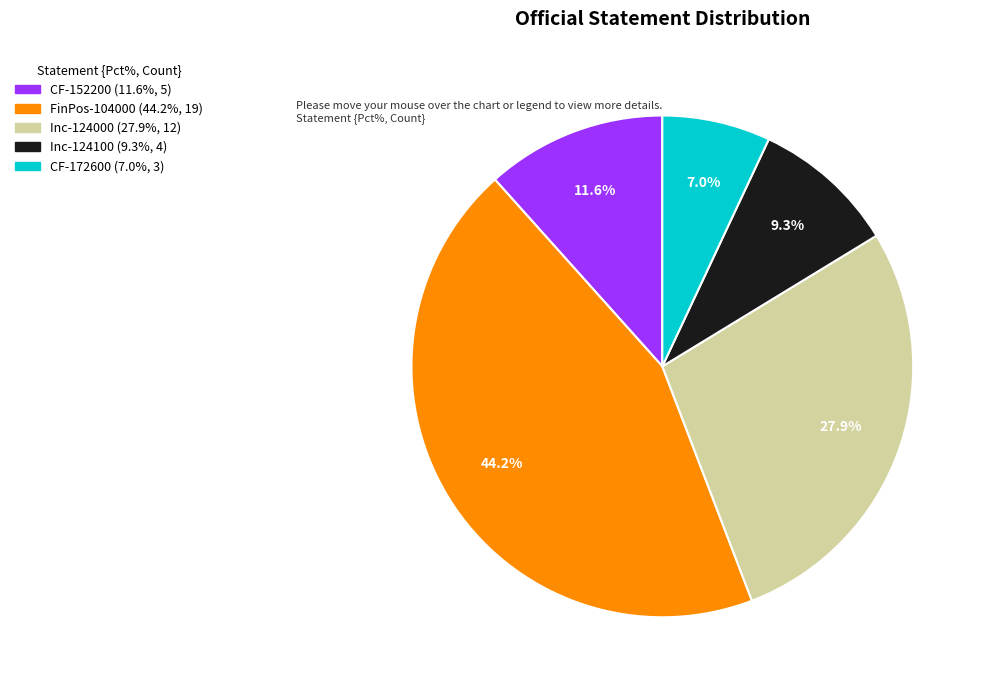

Does any single category account for the majority?

No